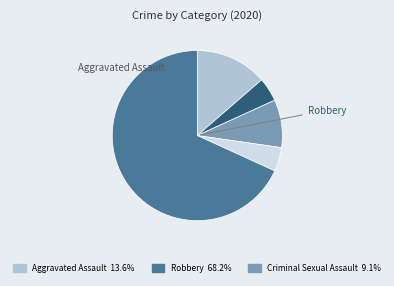

Does any single category account for the majority?

Yes